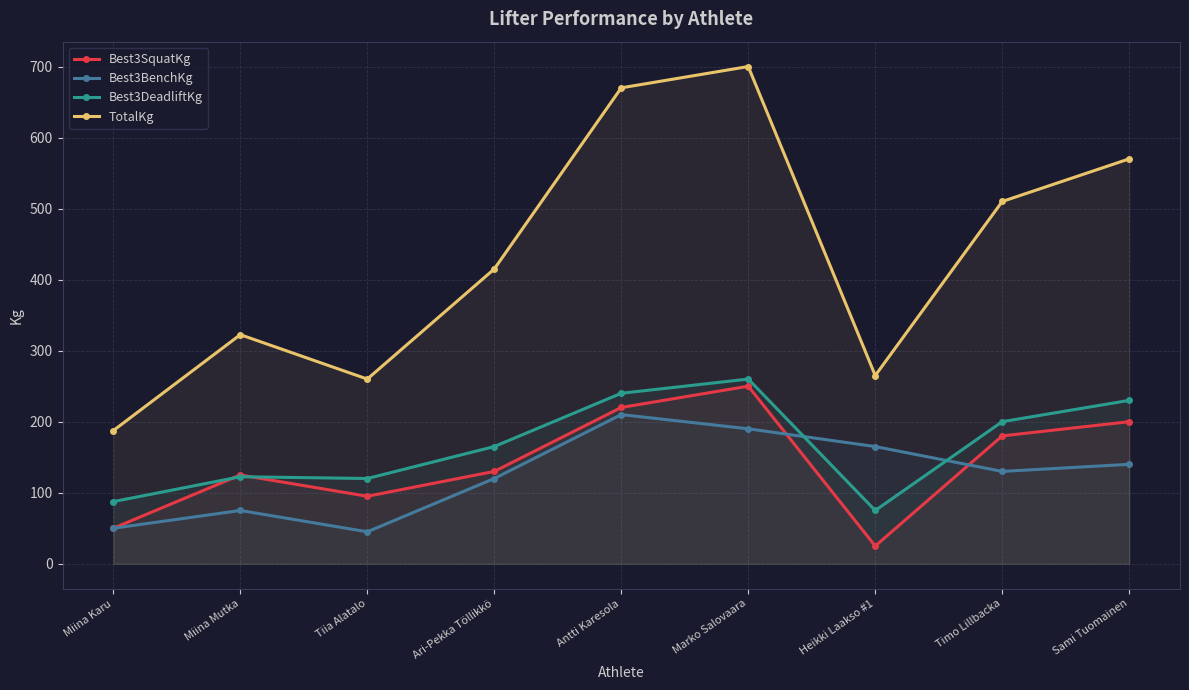

Rank the series by their maximum value, from lowest to highest.

Best3BenchKg, Best3SquatKg, Best3DeadliftKg, TotalKg